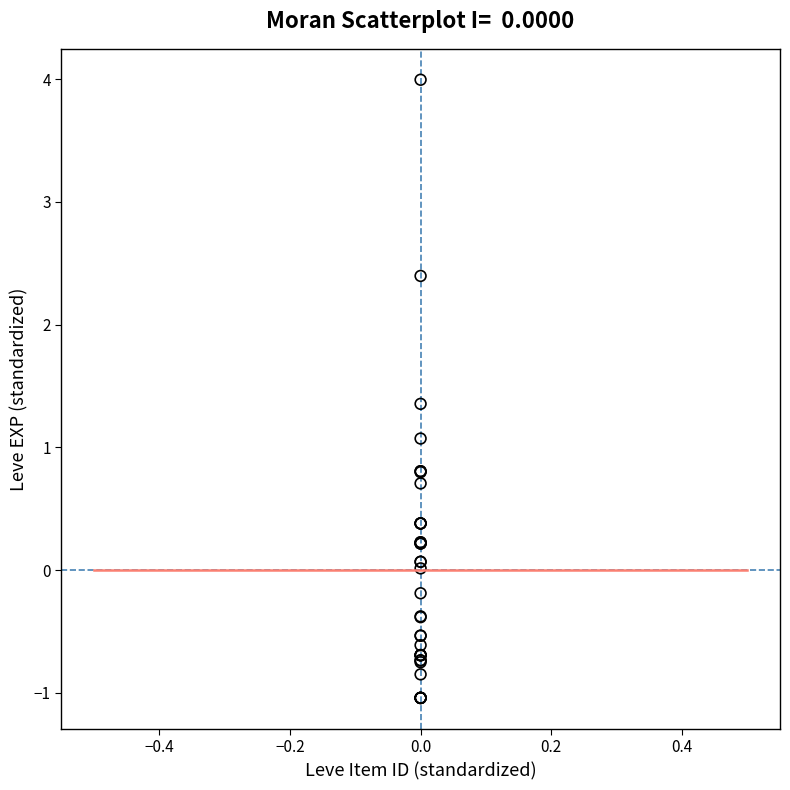

What Y value in the scatter plot is closest to 1?

1.1